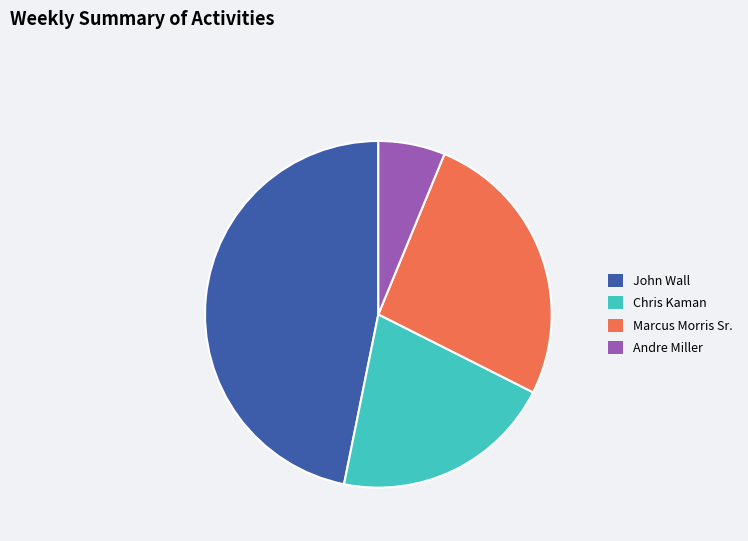

What is the ratio of the value at John Wall to the value at Marcus Morris Sr.?

1.8